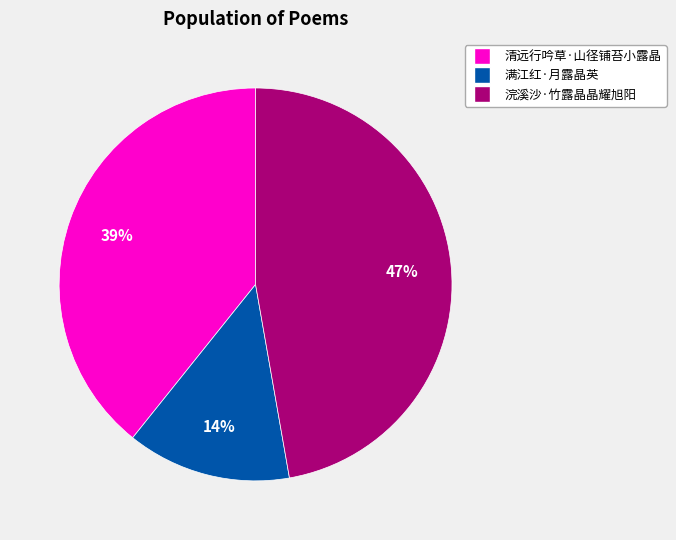

What is the largest slice in the pie chart?

浣溪沙·竹露晶晶耀旭阳